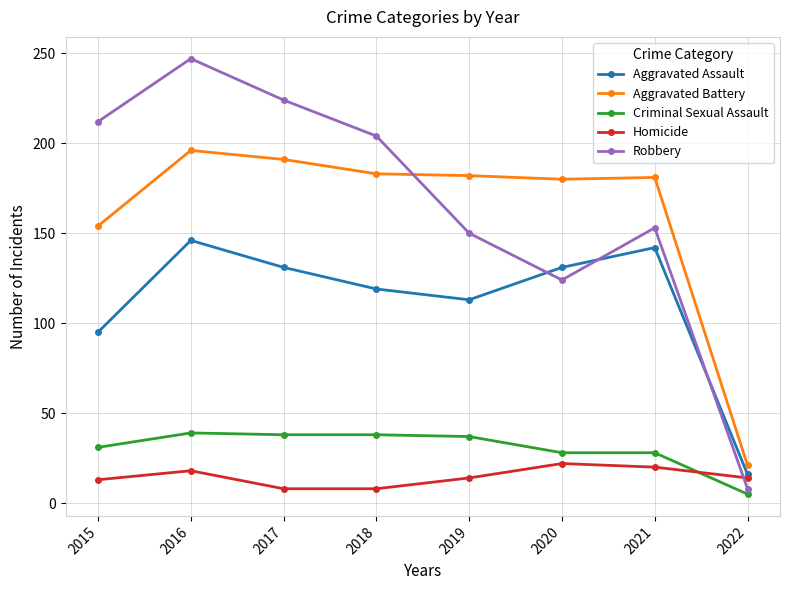

How many categories are shown in the chart?

8